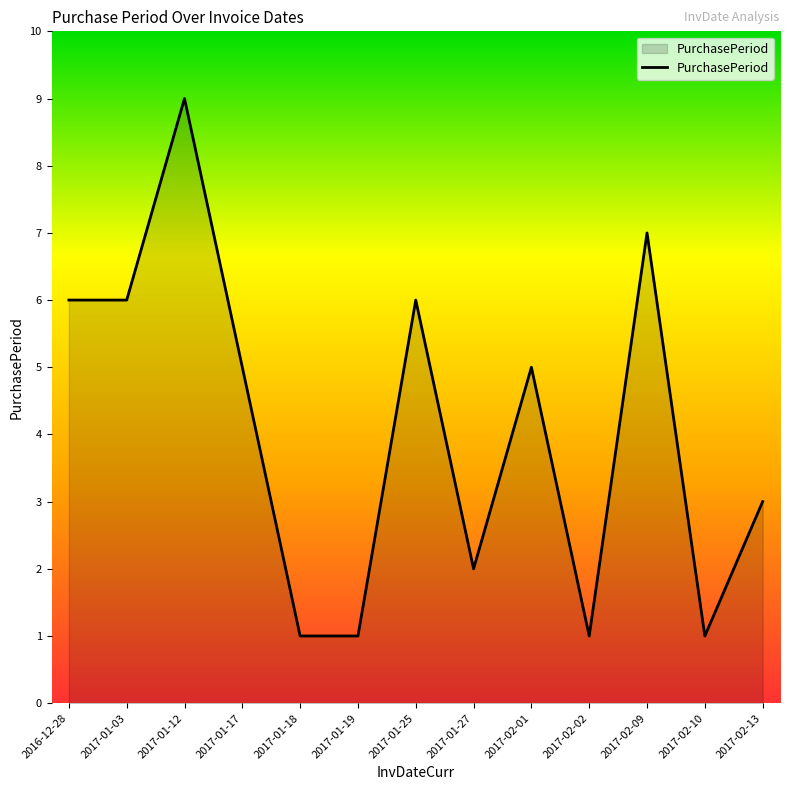

How many lines are shown in the chart?

1